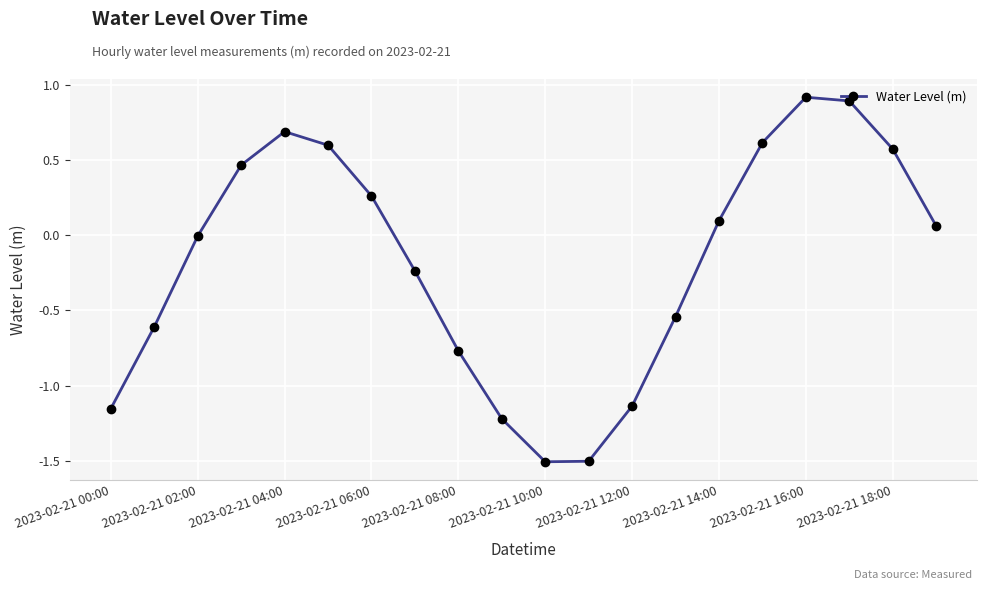

What is the difference between the maximum and minimum values?

2.4